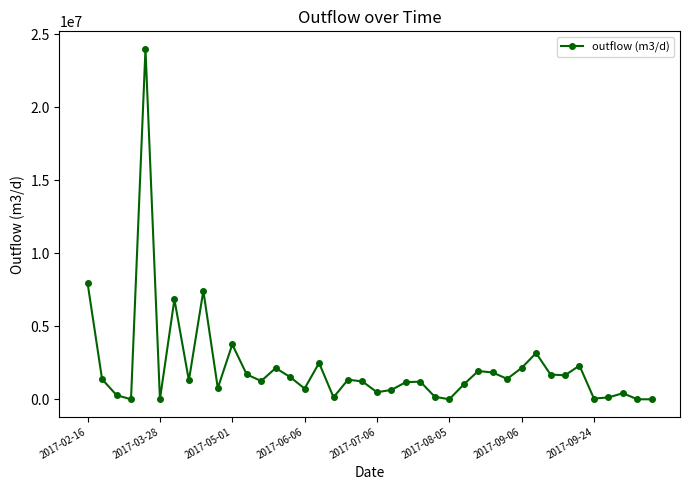

How many distinct data groups are displayed?

1